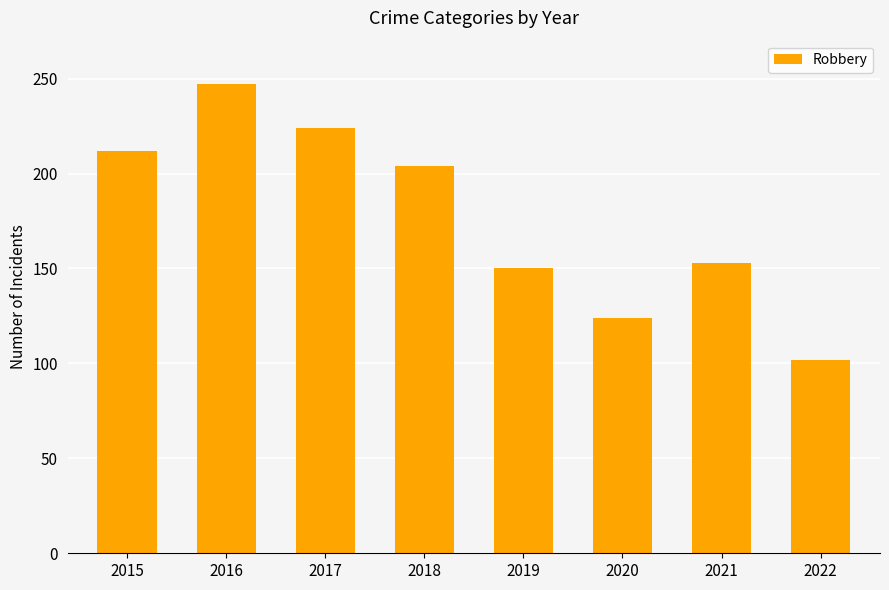

Reading left to right, list all the values displayed in this chart.

2015=212	2016=247	2017=224	2018=204	2019=150	2020=124	2021=153	2022=102